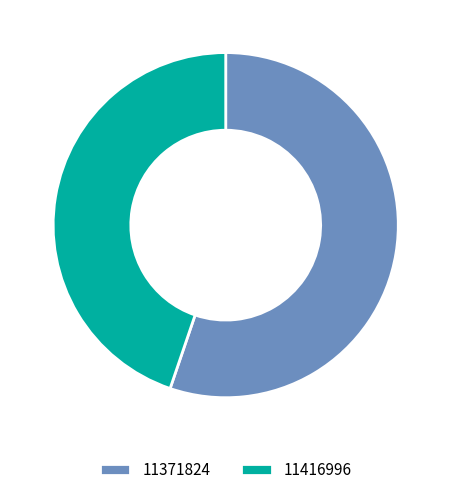

Is it true that 11371824 is 55% of the pie?

True